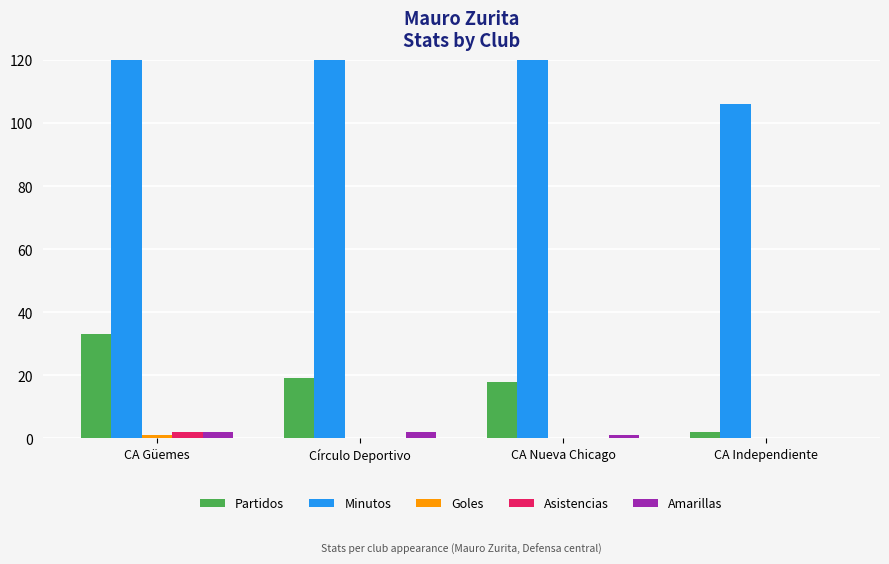

List the series in order of their peak value, highest first.

Minutos, Partidos, Asistencias, Amarillas, Goles